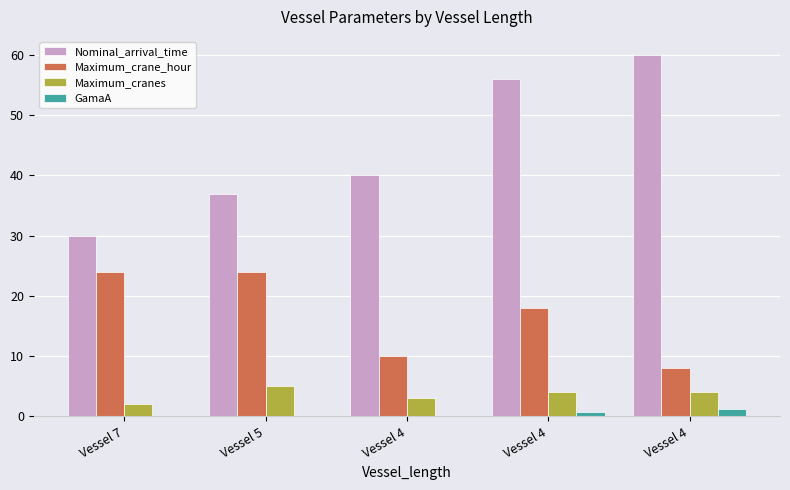

What is the total value across all series at Vessel 4?

53.0